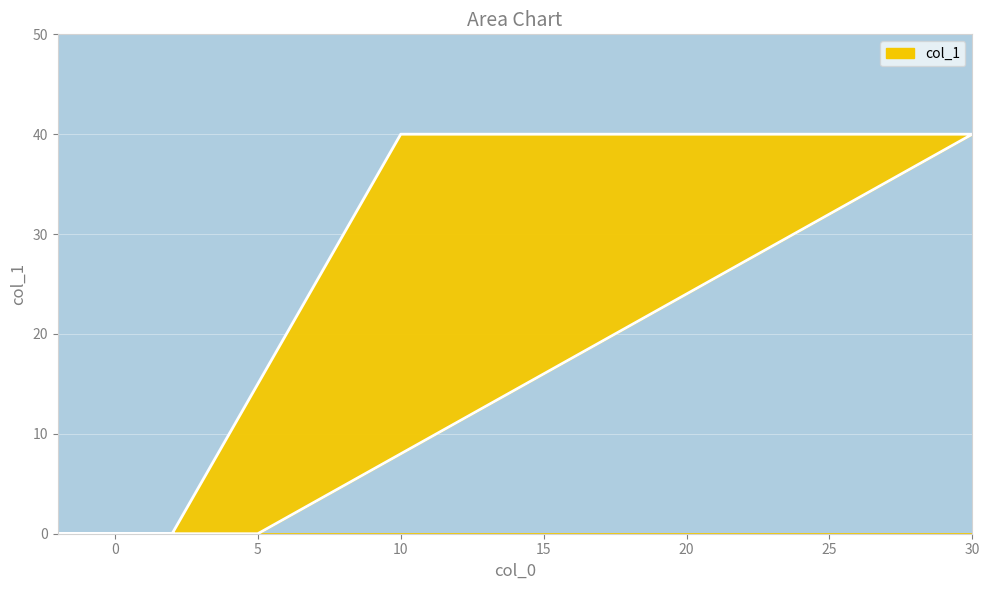

Is it true that the value at -2 is 0?

True